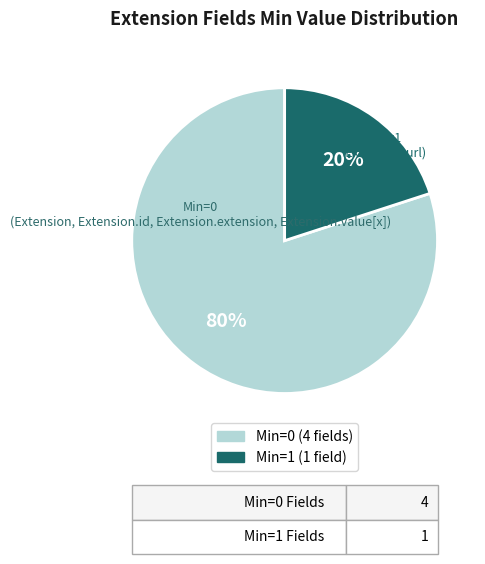

To the nearest percent, what is the difference between the largest and smallest slice percentages?

60%